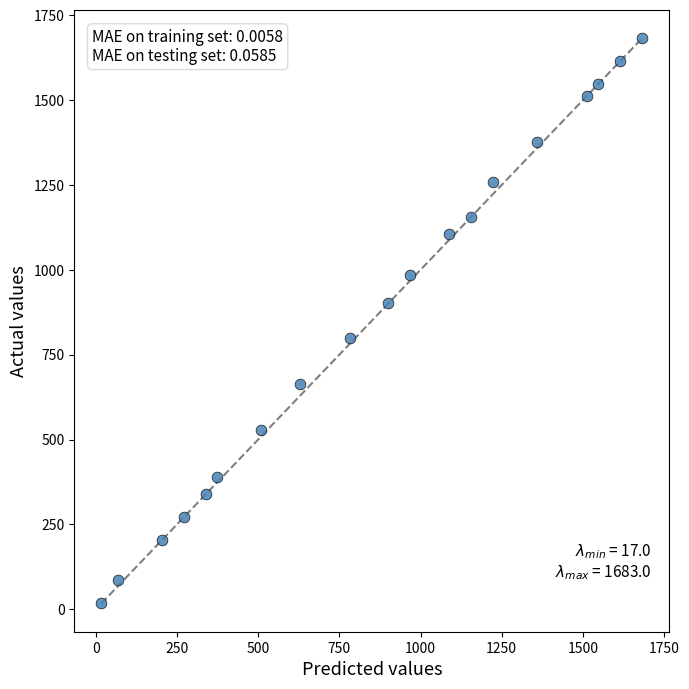

What is the range of X values (max minus min)?

1666